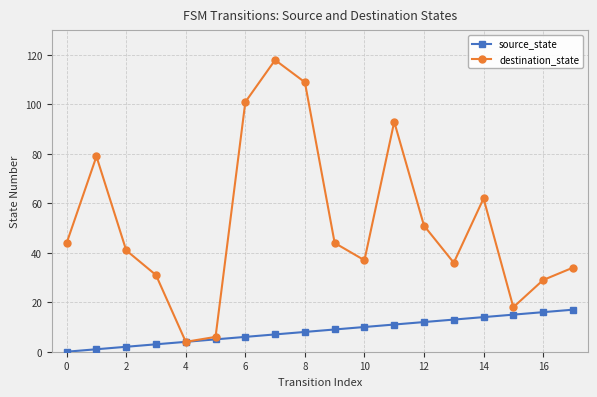

List the series in order of their peak value, lowest first.

source_state, destination_state